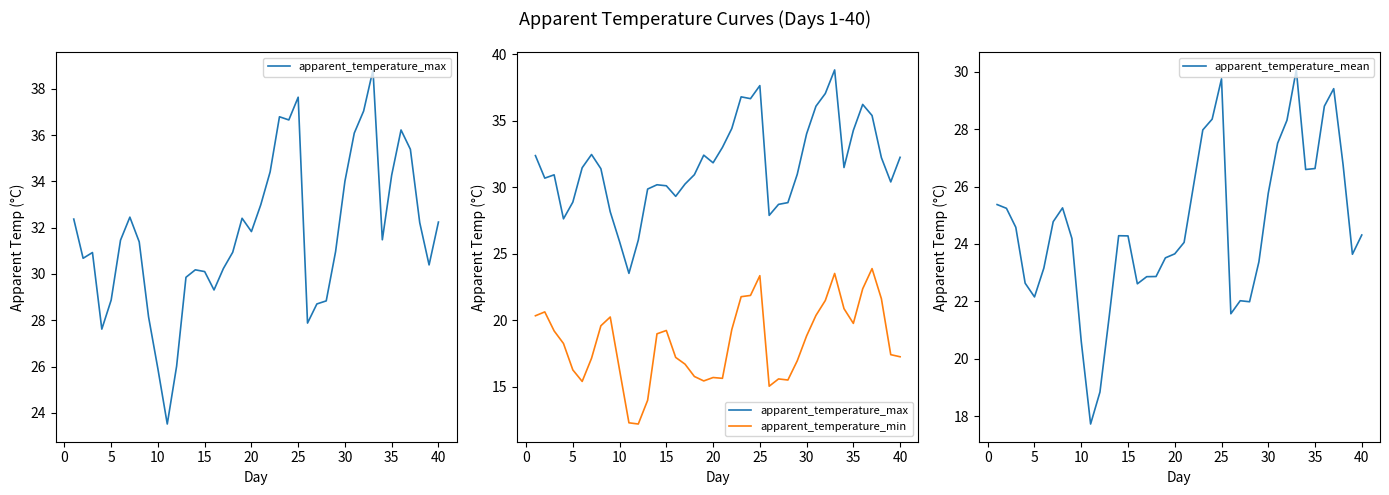

Which series has the widest spread of values?

apparent_temperature_max